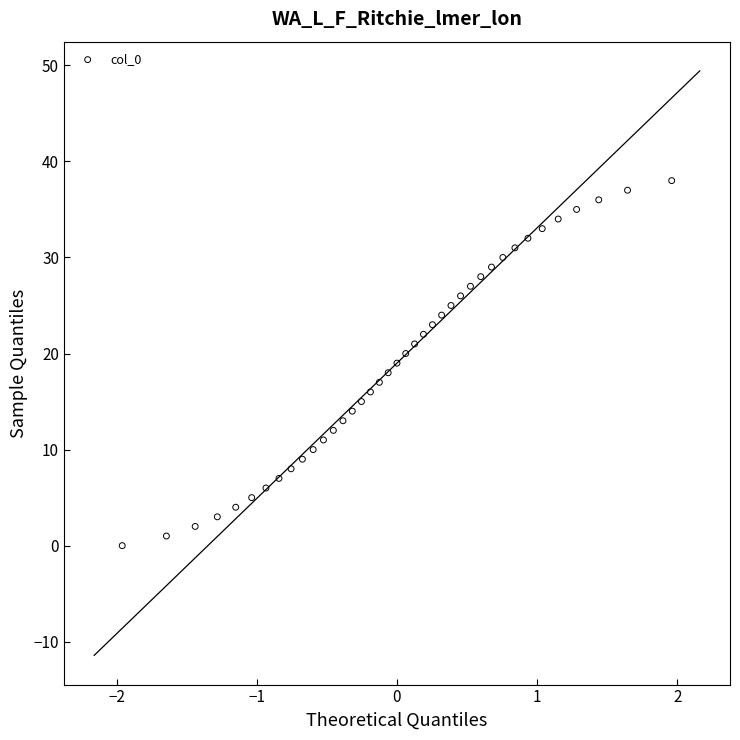

What is the range of Y values (max minus min)?

38